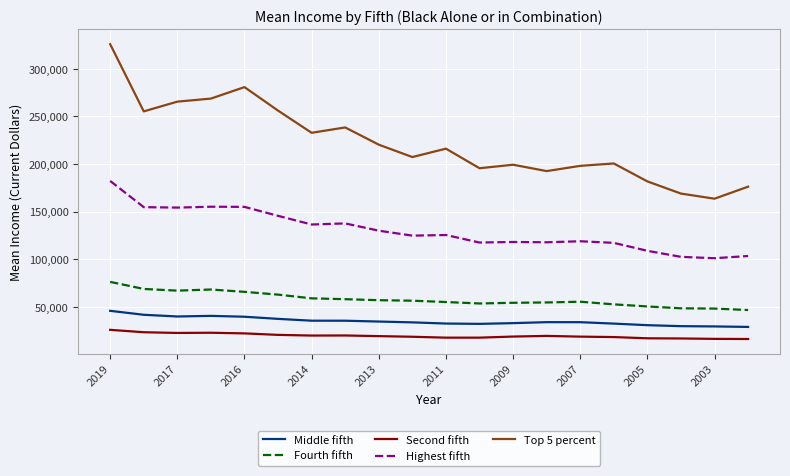

What is the highest value of the Second fifth series?

26027